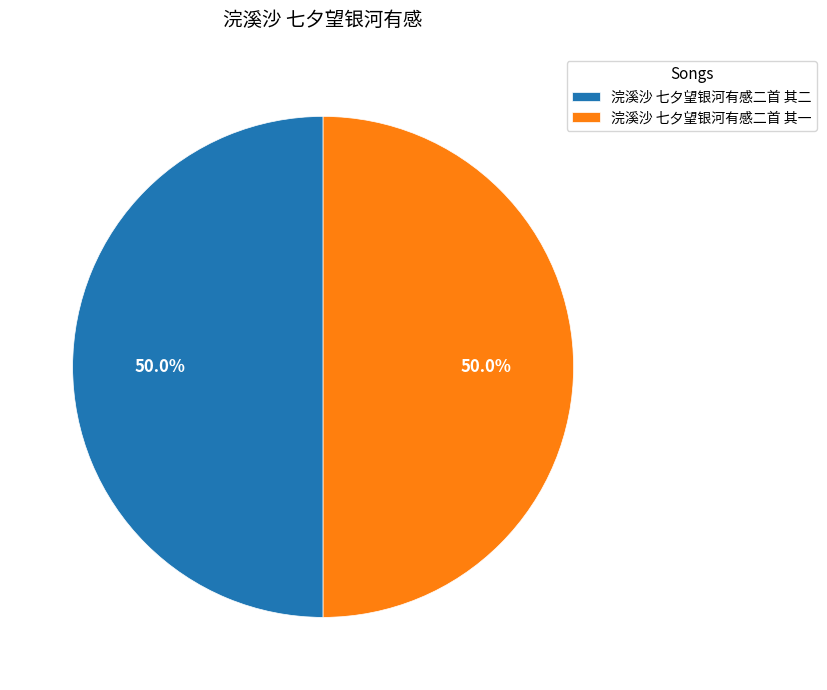

What portion of the pie excludes 浣溪沙 七夕望银河有感二首 其二?

50.0%